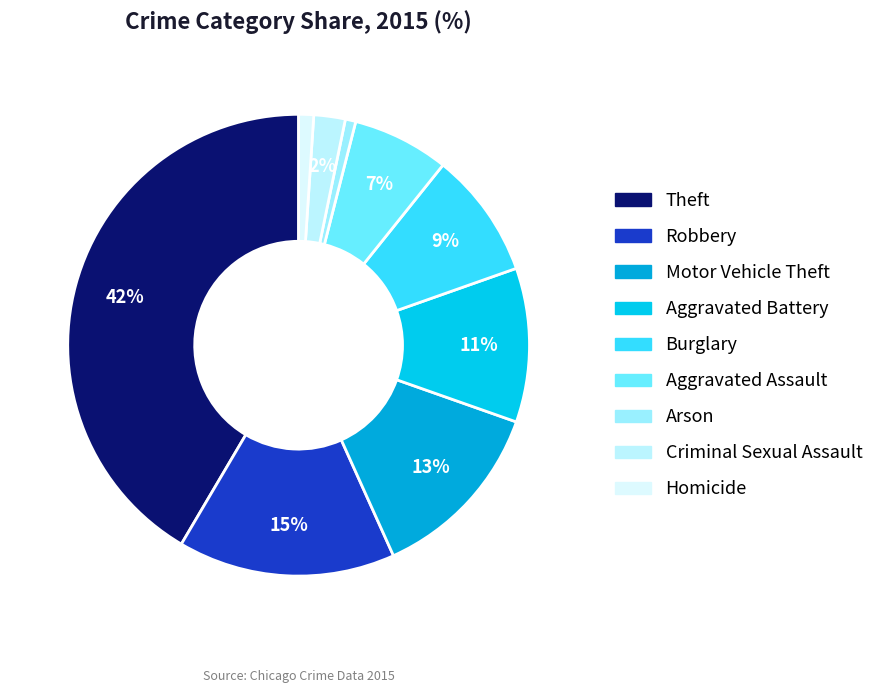

How many segments does this pie chart have?

9